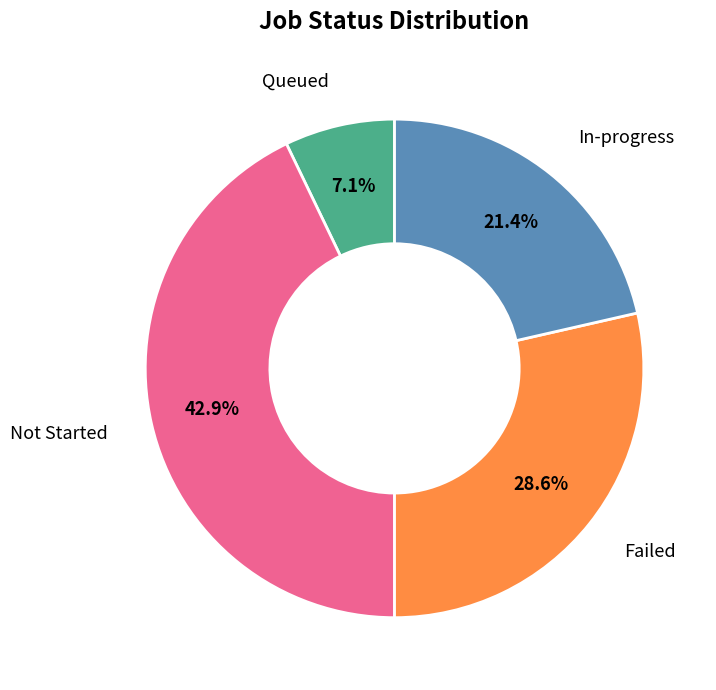

To the nearest percent, what is the average slice percentage?

25%